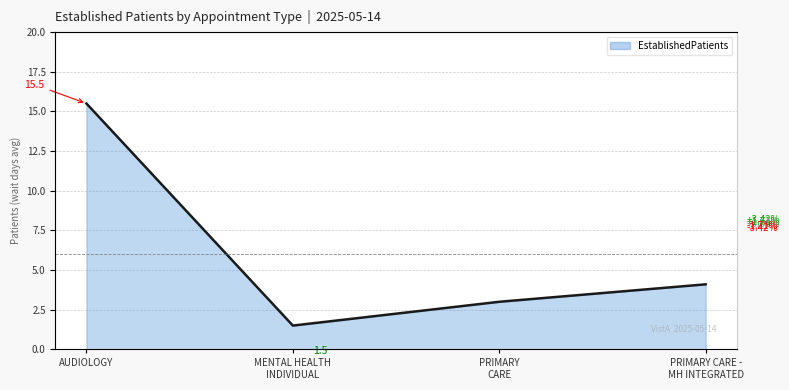

At which category does the chart reach its minimum across all series?

MENTAL HEALTH
INDIVIDUAL